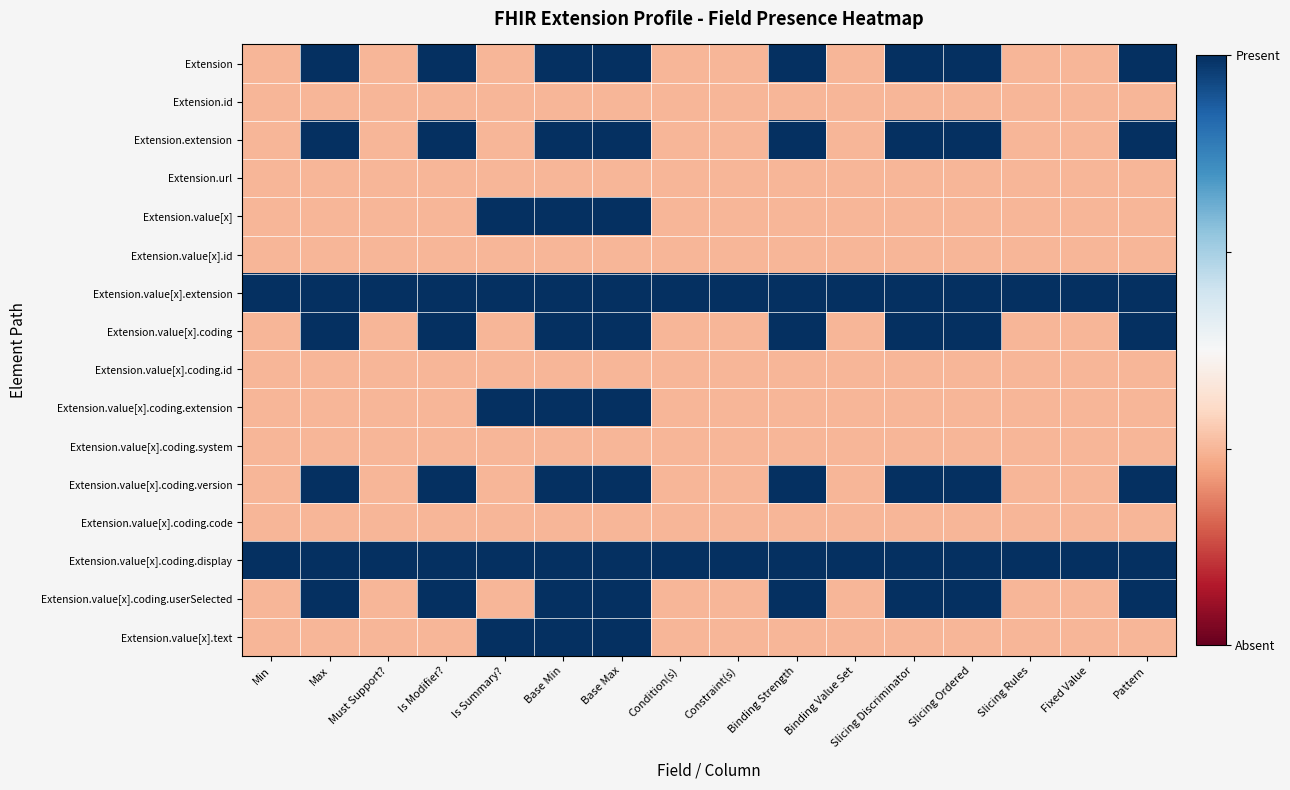

Rank the series at Base Max from lowest to highest value.

Extension.id, Extension.url, Extension.value[x].id, Extension.value[x].coding.id, Extension.value[x].coding.system, Extension.value[x].coding.code, Extension, Extension.extension, Extension.value[x], Extension.value[x].extension, Extension.value[x].coding, Extension.value[x].coding.extension, Extension.value[x].coding.version, Extension.value[x].coding.display, Extension.value[x].coding.userSelected, Extension.value[x].text